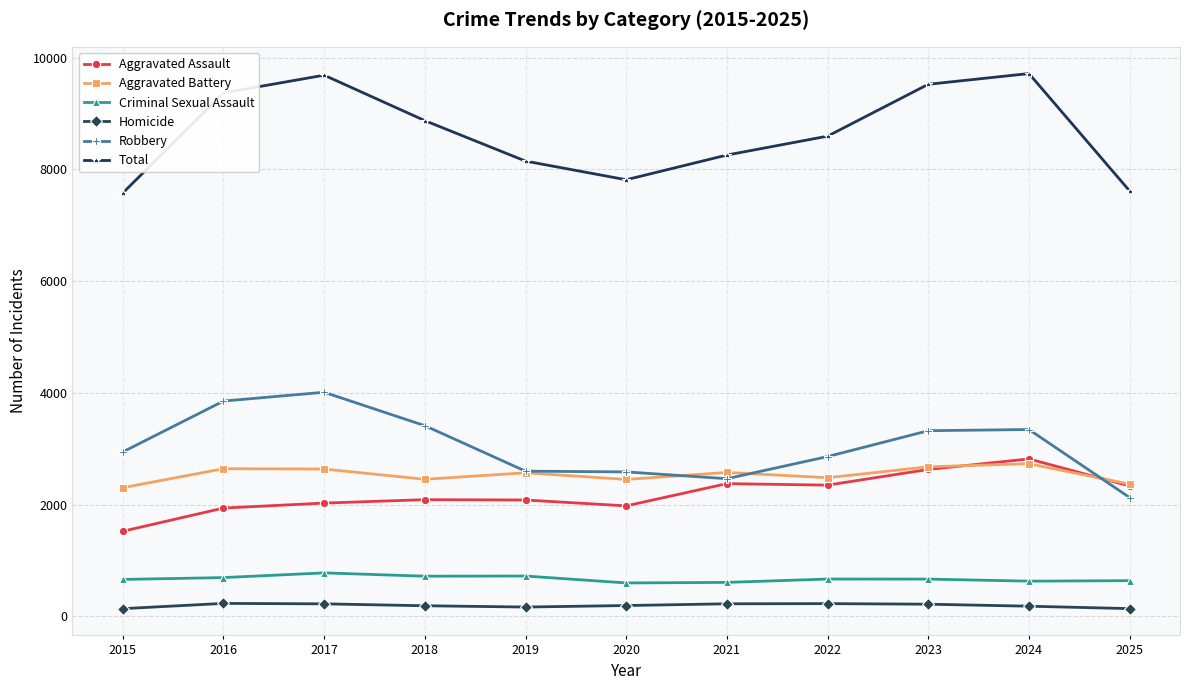

What are all the series names shown in the legend?

Aggravated Assault, Aggravated Battery, Criminal Sexual Assault, Homicide, Robbery, Total